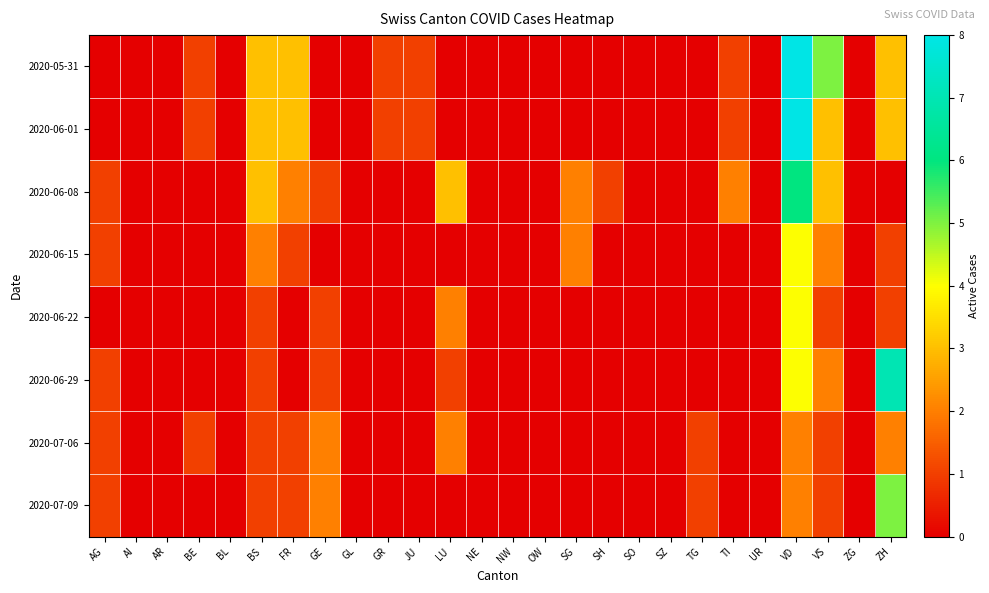

At which category is the sum across all series the highest?

VD